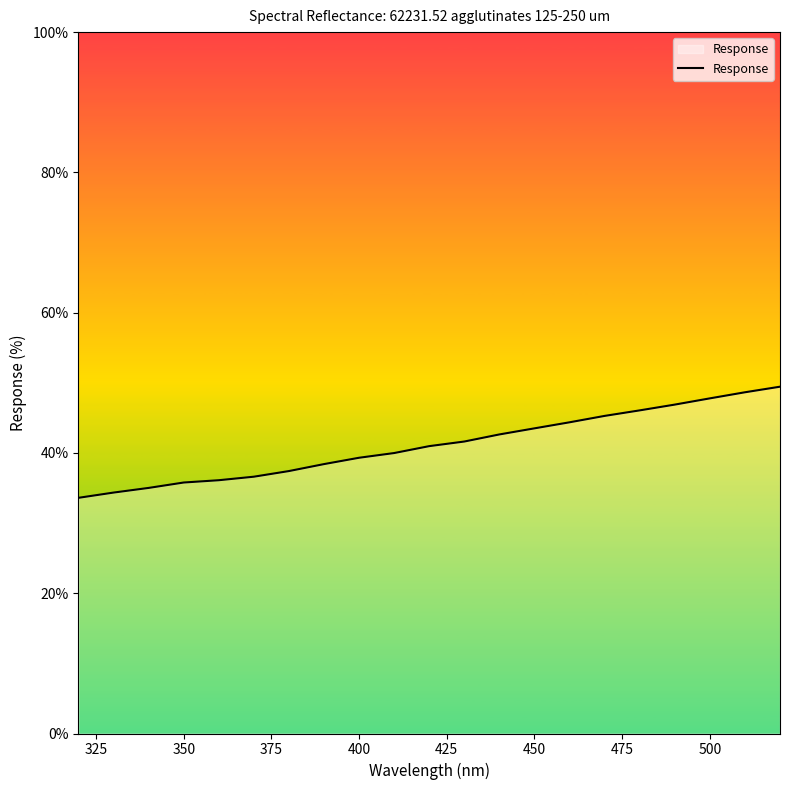

What is the difference between the maximum and minimum values?

15.8